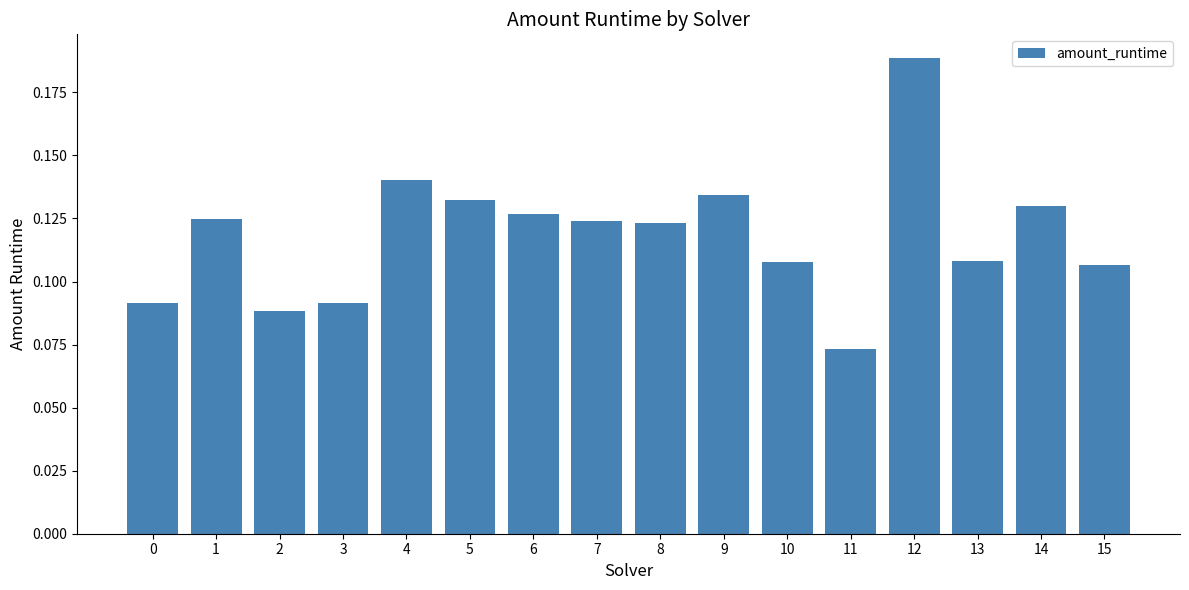

Between 0 and 5, which is larger?

5